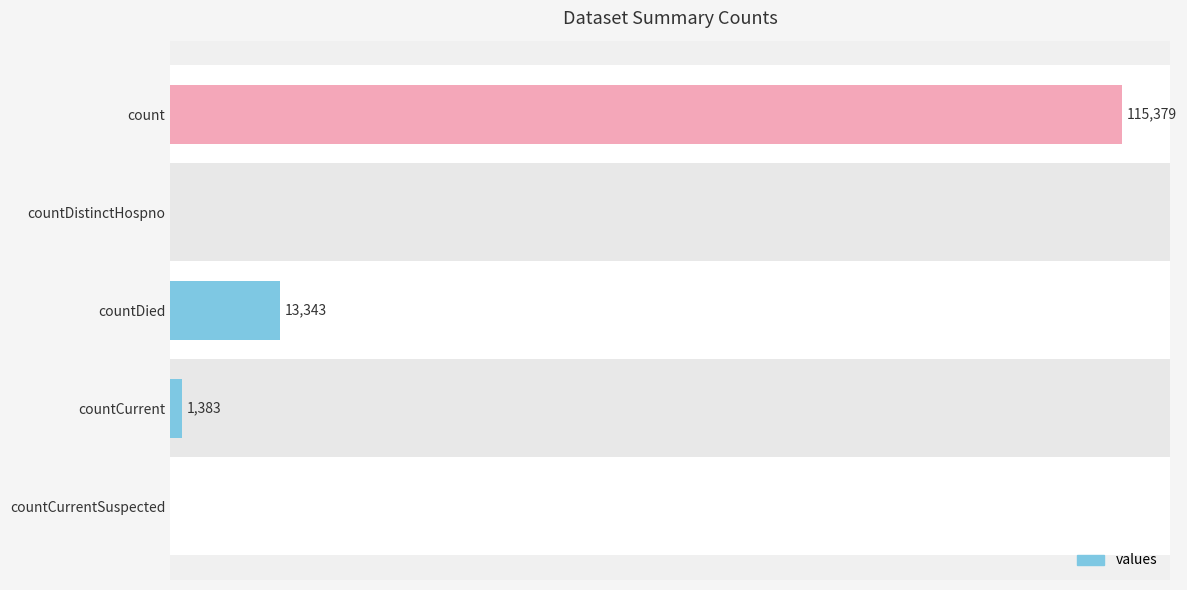

Between countDistinctHospno and countDied, which is larger?

countDied